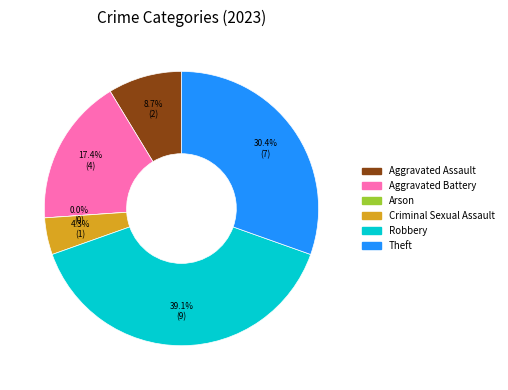

To the nearest percent, what is the combined percentage of Criminal Sexual Assault and Arson?

4%